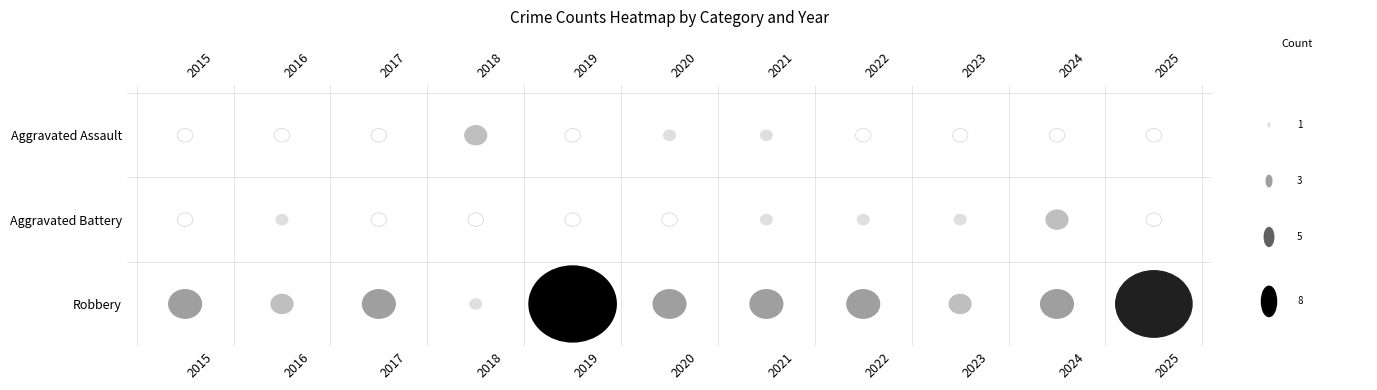

What is the sum of the Robbery values at 2019 and 2015?

11